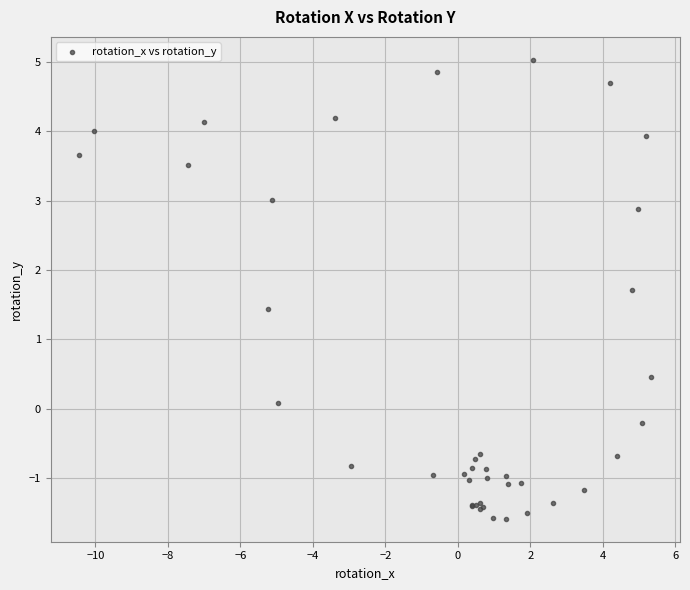

What Y value in the scatter plot is closest to 1?

1.4